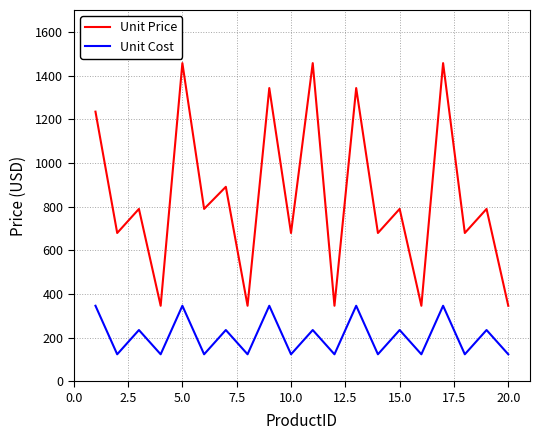

Reading left to right, extract all data points from this chart.

Unit Price: 1234.6	678.9	789.1	345.7	1456.8	789.1	890.3	345.7	1342.6	678.9	1456.8	345.7	1342.6	678.9	789.1	345.7	1456.8	678.9	789.1	345.7
Unit Cost: 345.7	123.5	234.6	123.5	345.7	123.5	234.6	123.5	345.7	123.5	234.6	123.5	345.7	123.5	234.6	123.5	345.7	123.5	234.6	123.5